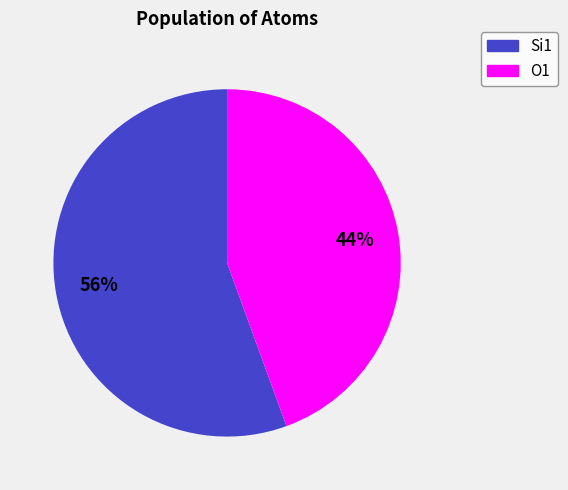

To the nearest percent, what is the combined percentage of Si1 and O1?

100%